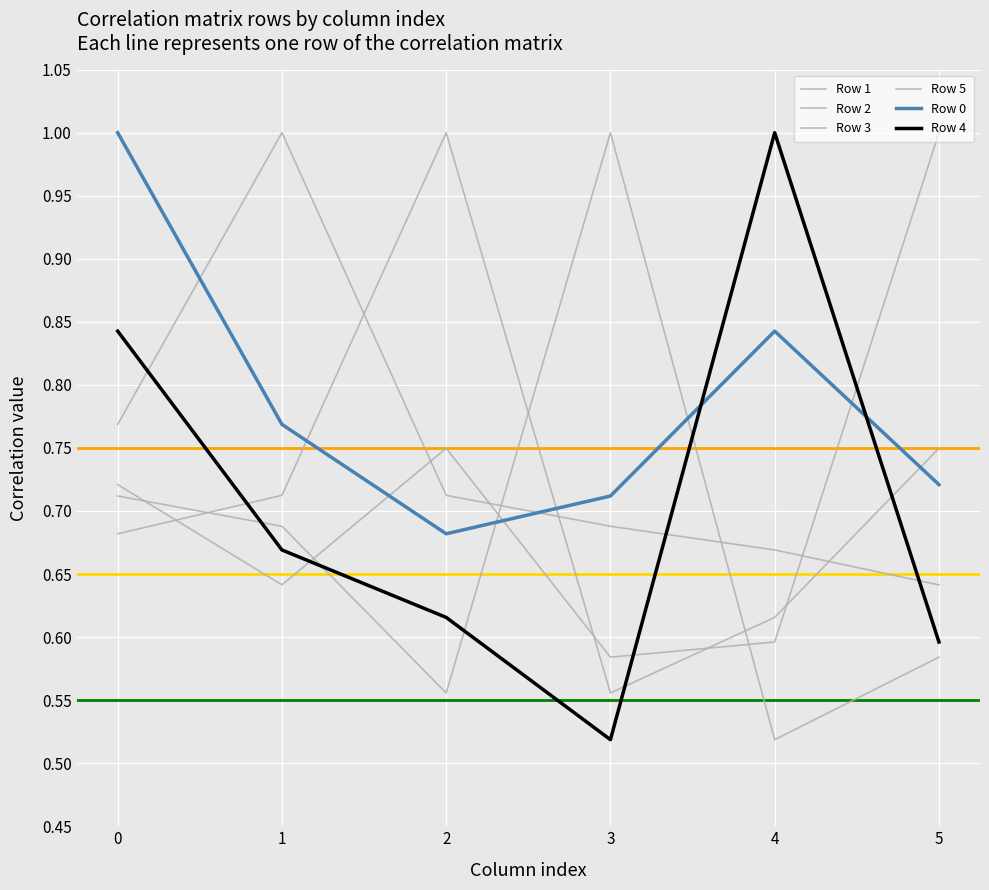

Is the value of Row 4 at 1 greater than the value of Row 3 at 3?

No